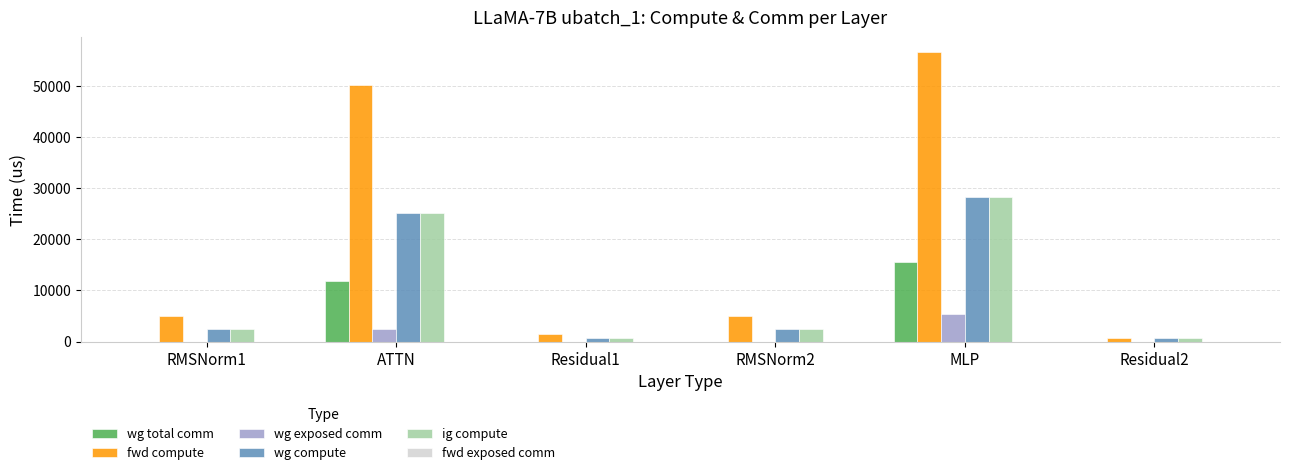

The value of wg total comm at RMSNorm2 is 0.0. True or false?

True